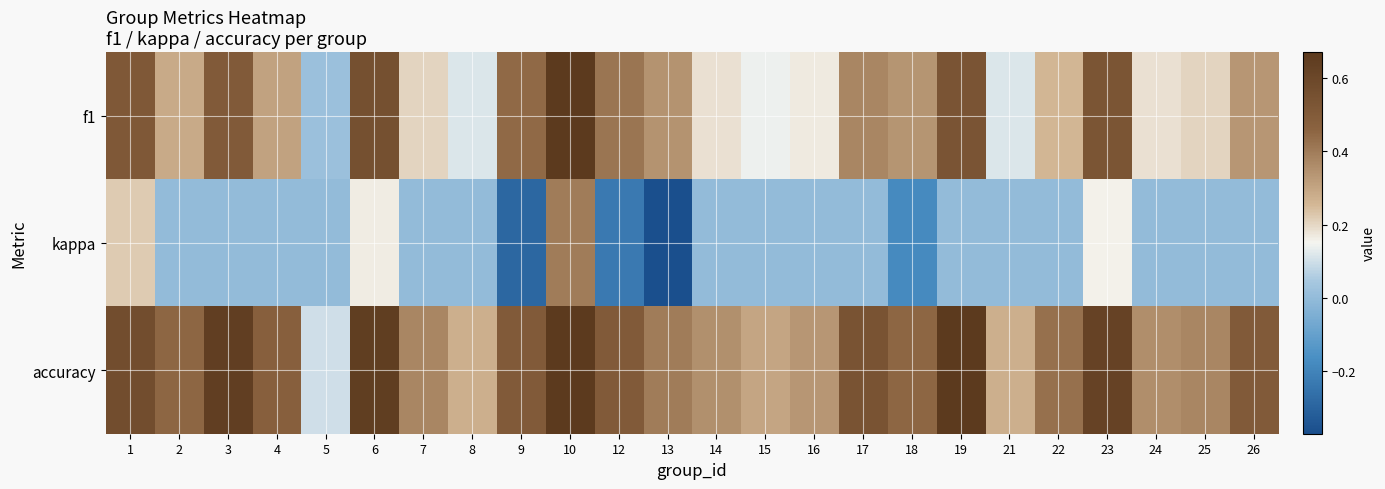

Which label corresponds to the smallest value in the chart?

13